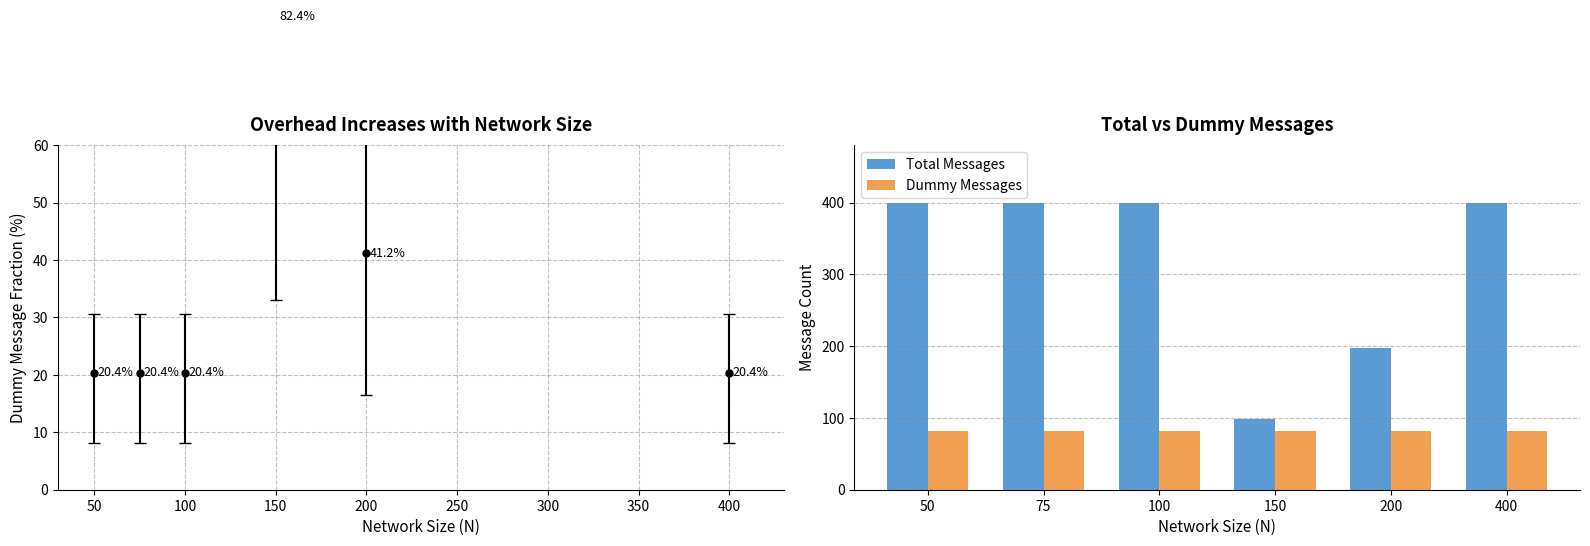

Rank the series by their average value, from lowest to highest.

Dummy Messages, Total Messages